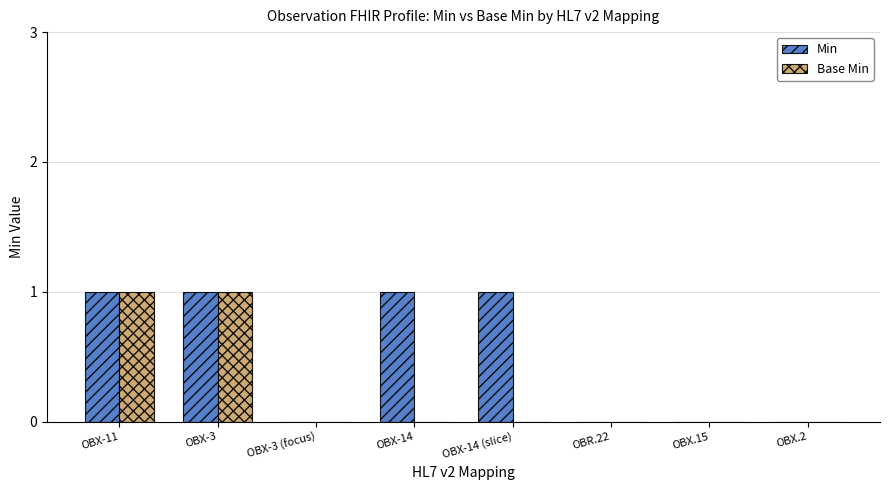

How many Base Min values are between 0 and 1?

8